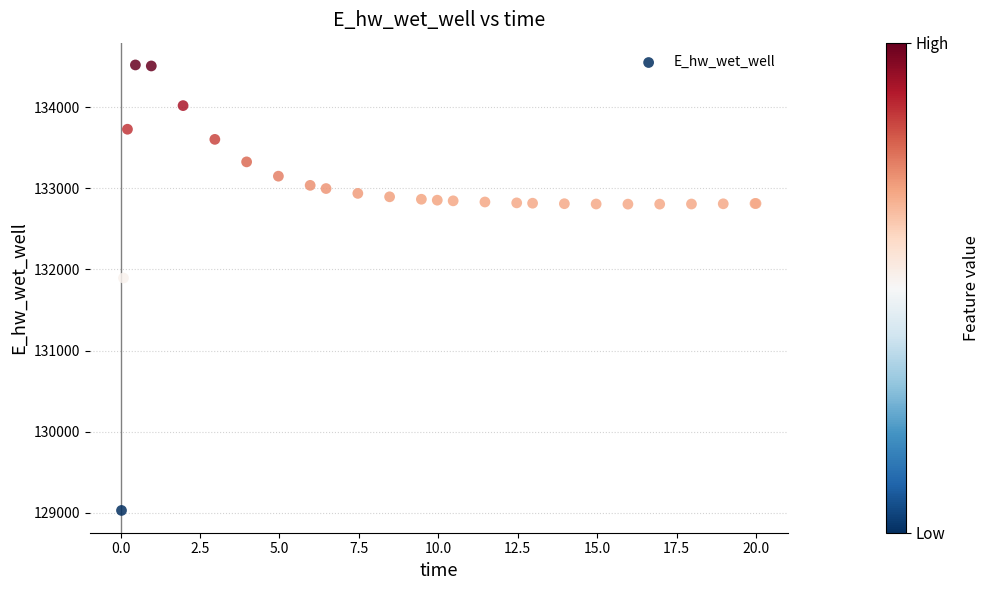

What Y value in the scatter plot is closest to 131774?

131893.6